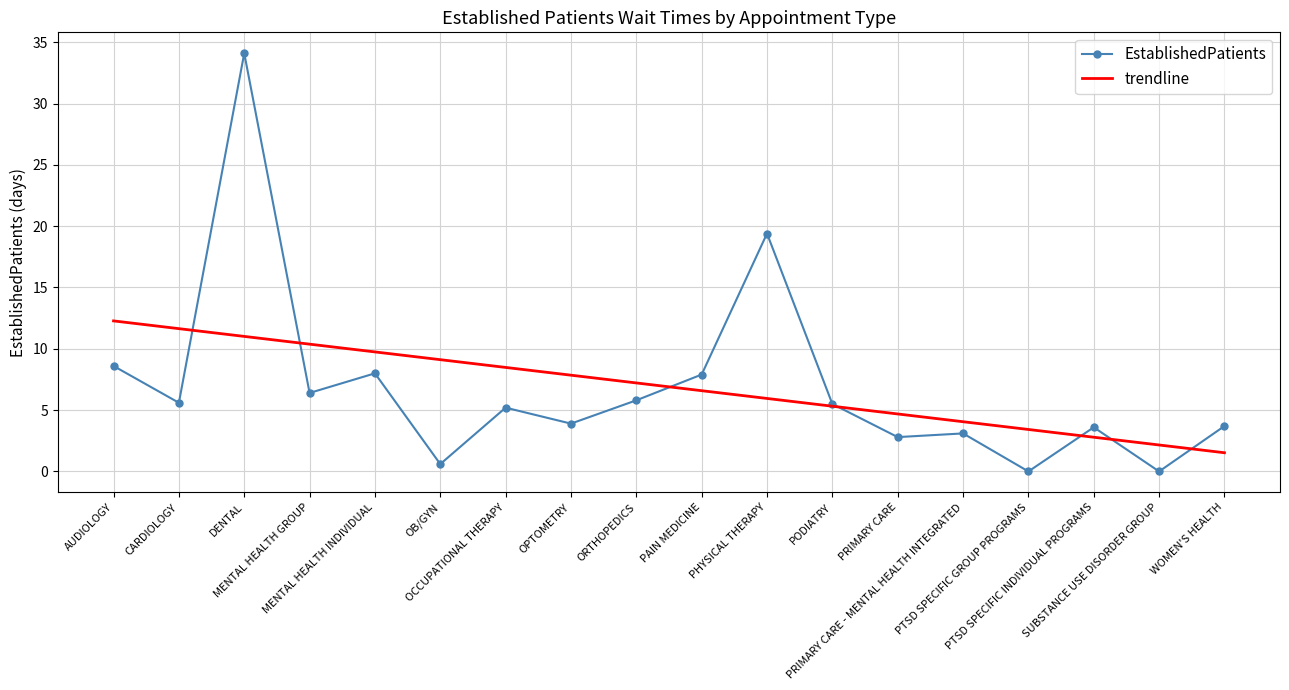

What is the highest value of the EstablishedPatients series?

34.1